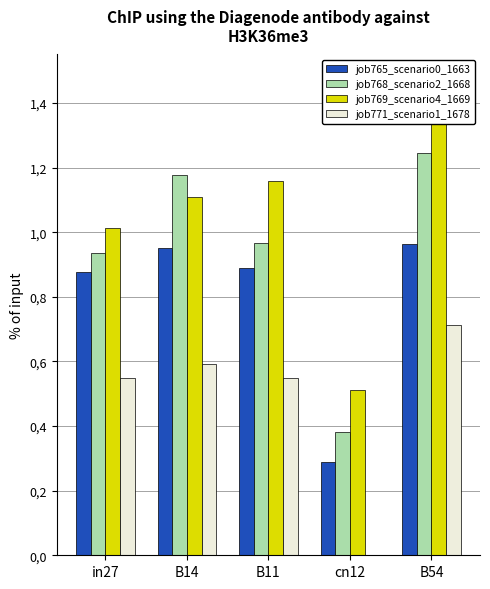

Which category has the lowest value across all series?

cn12